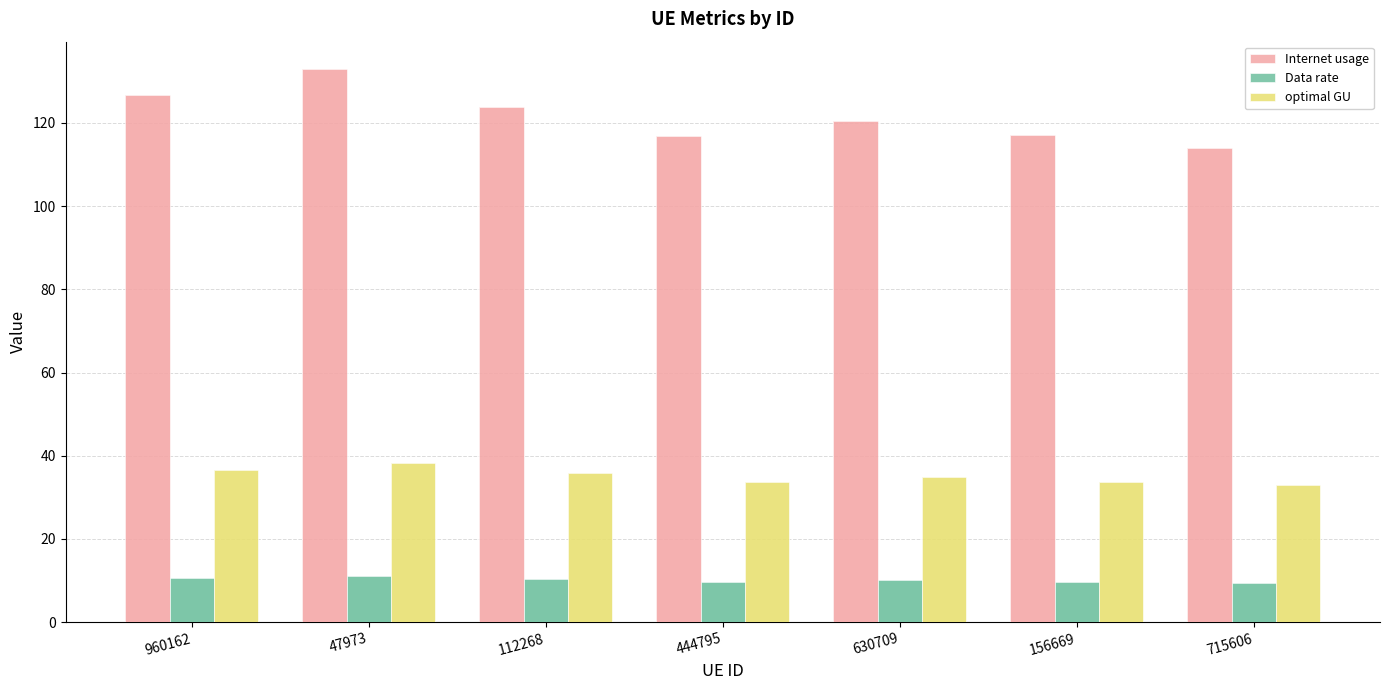

What is the value of the optimal GU bar at the 1st from the left?

36.6